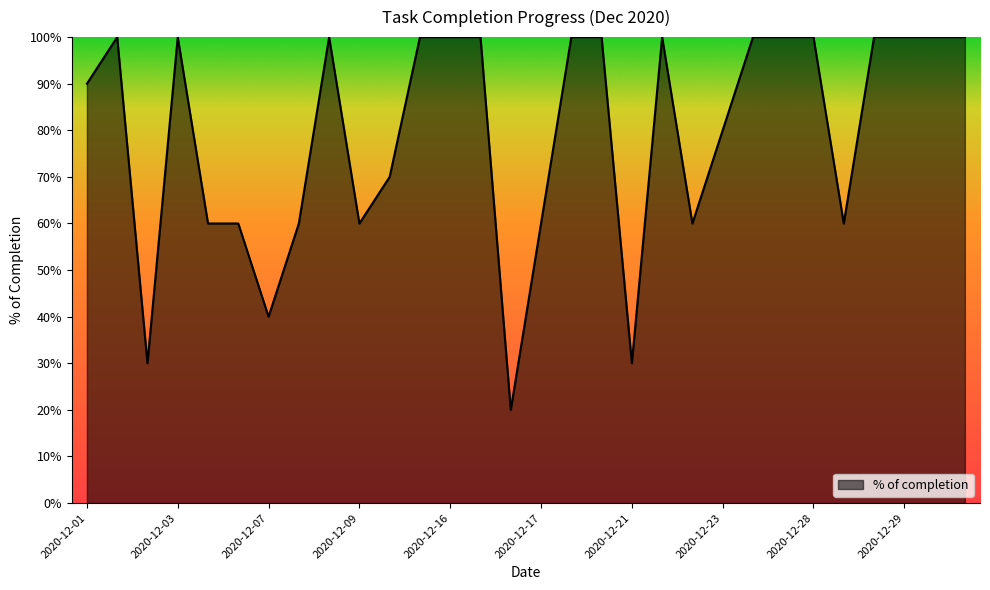

Reading right to left, extract all data points from this chart.

1.0	1.0	1.0	1.0	0.6	1.0	1.0	1.0	0.8	0.6	1.0	0.3	1.0	1.0	0.6	0.2	1.0	1.0	1.0	0.7	0.6	1.0	0.6	0.4	0.6	0.6	1.0	0.3	1.0	0.9